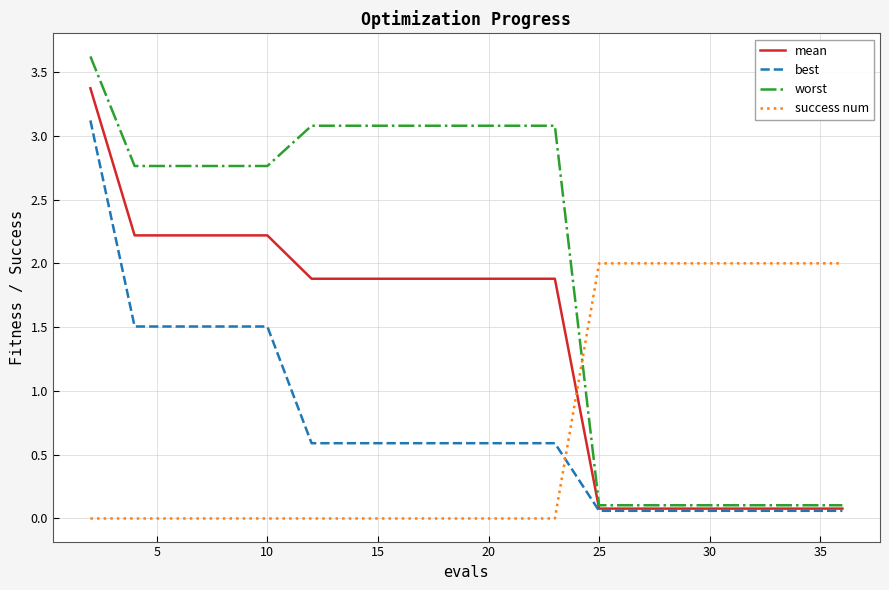

What is the highest value of the best series?

3.1